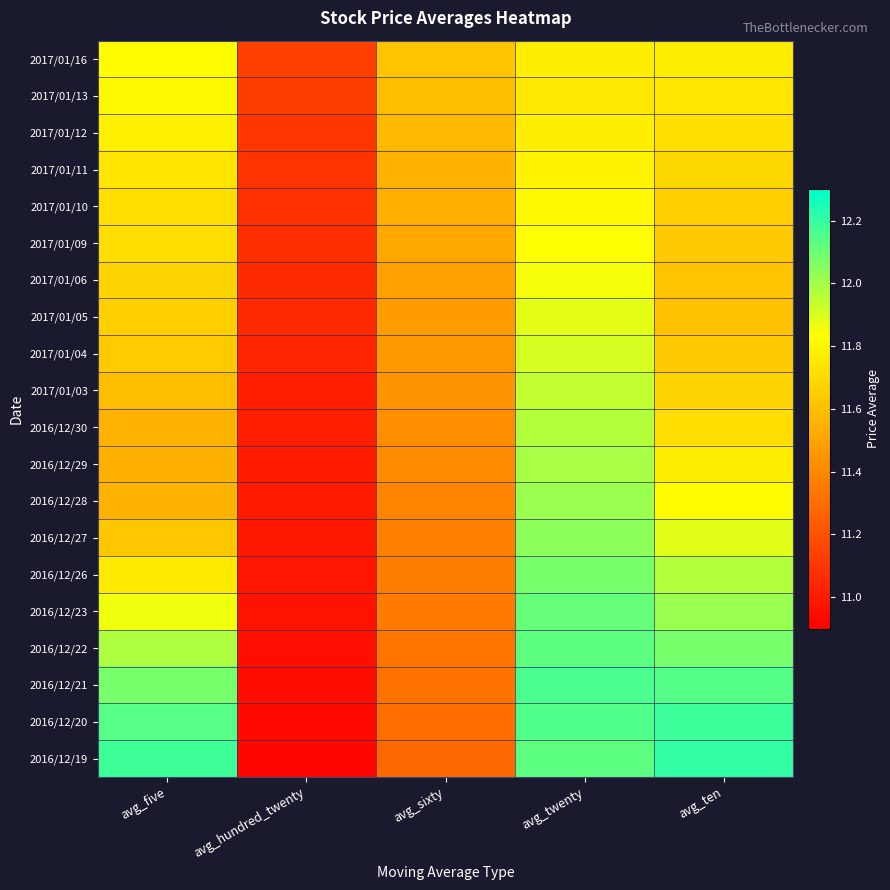

What is the greatest value displayed?

12.2